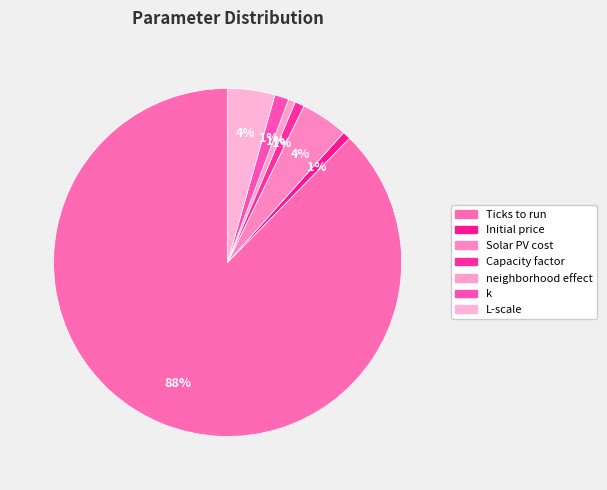

What is the change in value from Ticks to run to Initial price?

-19.8